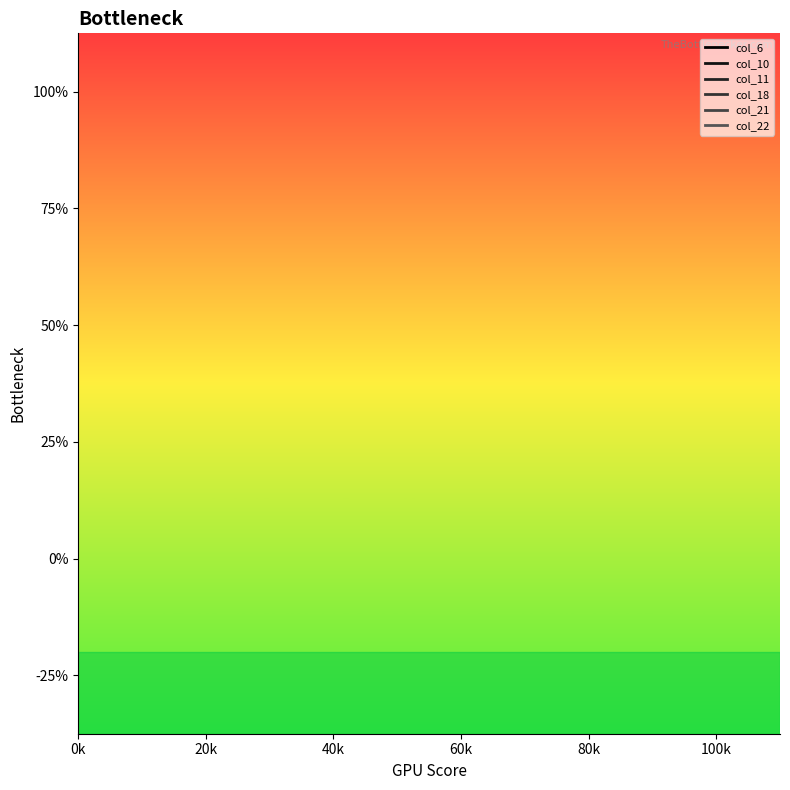

True or false: col_6 has more than 1 interior local peaks.

False